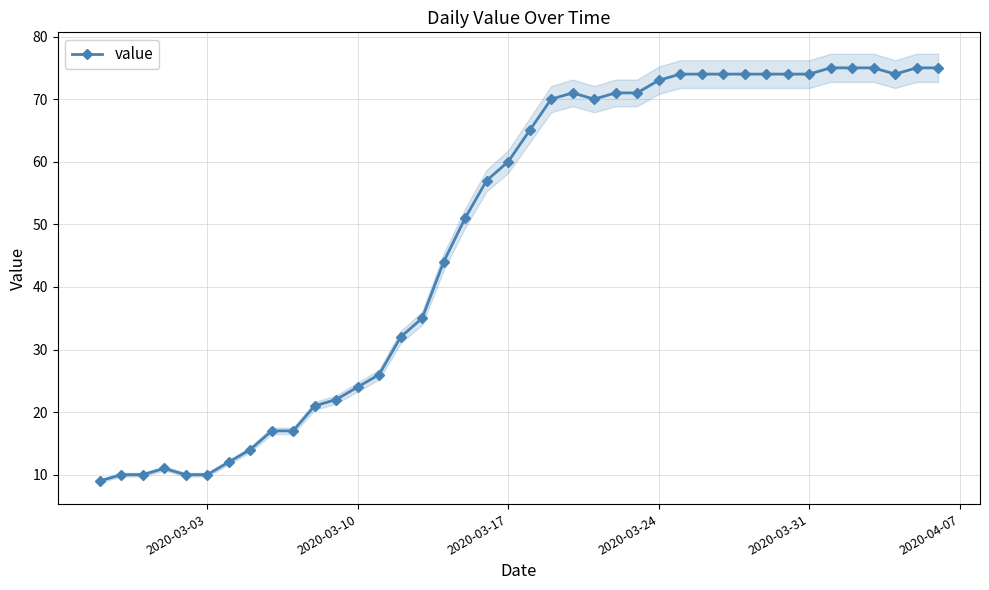

Does the chart have visible grid lines?

Yes